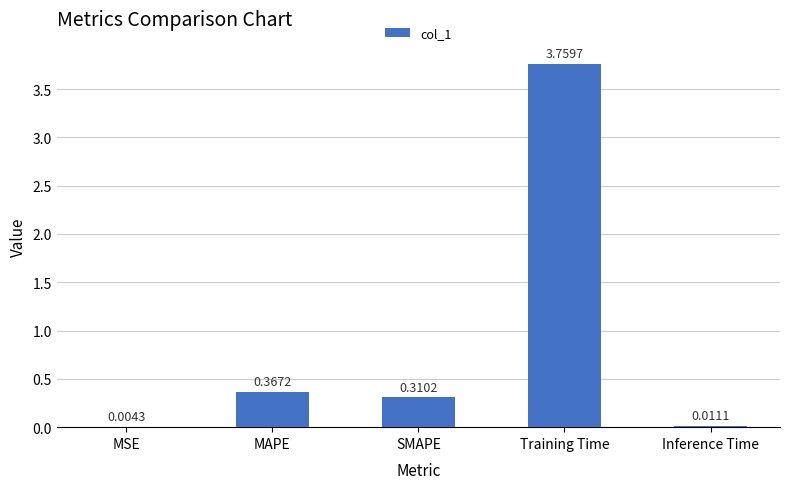

Which category has the highest value across all series?

Training Time